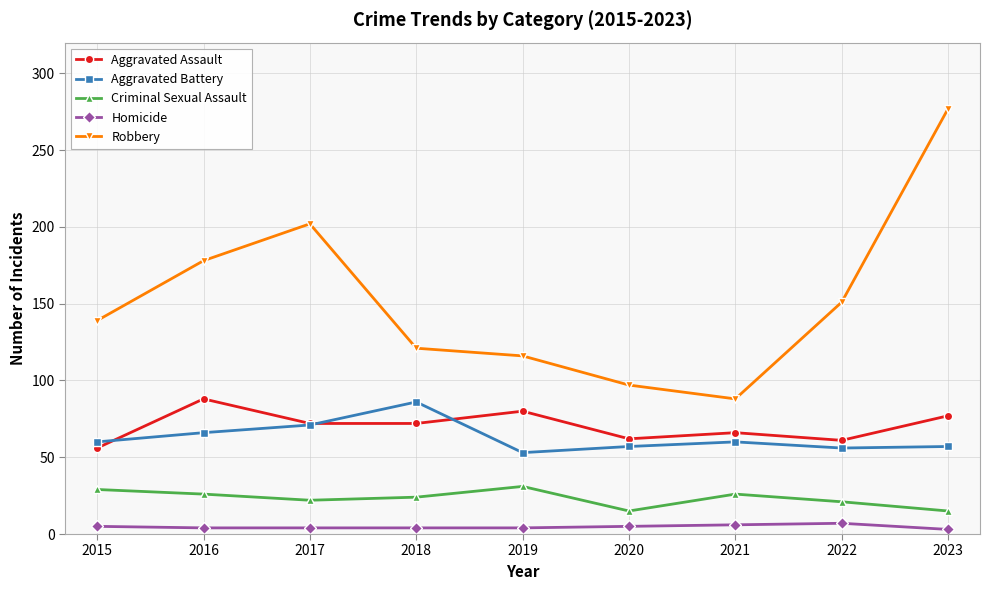

At 2016, list the series in order from smallest to largest.

Homicide, Criminal Sexual Assault, Aggravated Battery, Aggravated Assault, Robbery